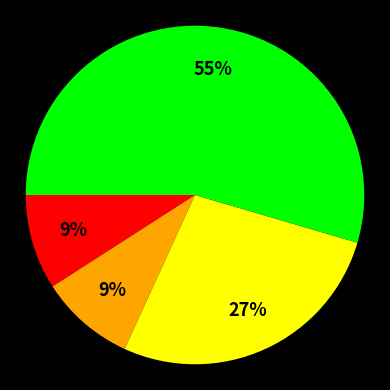

Is there a majority slice in this chart?

Yes